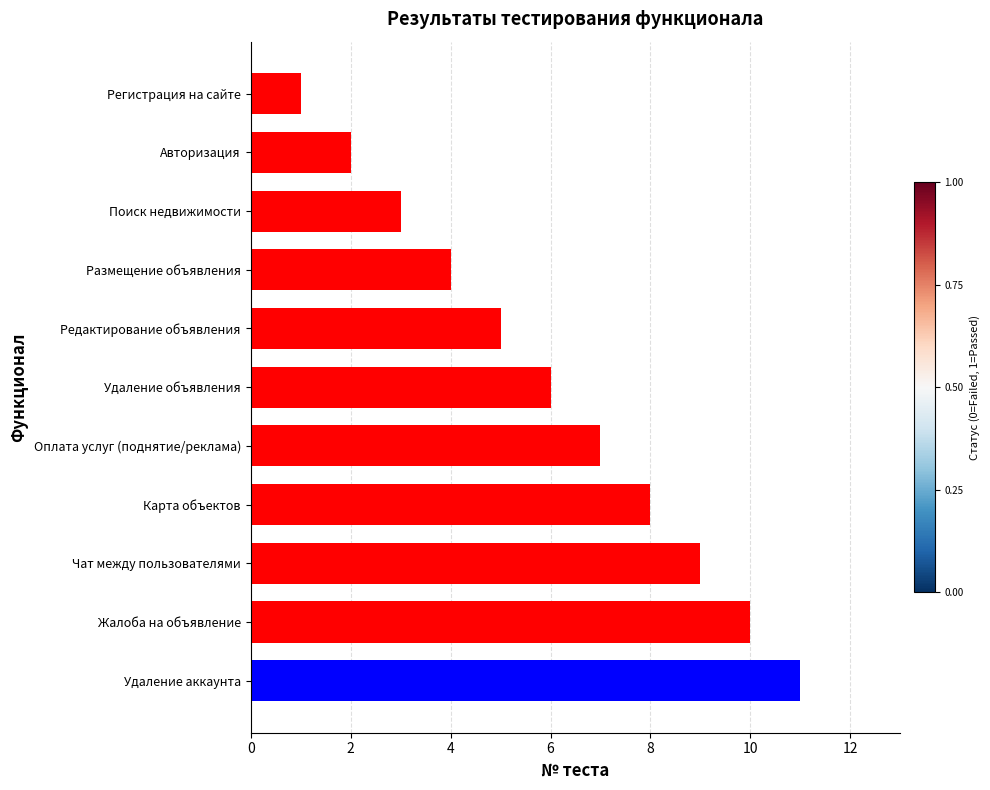

What position from the top is Чат между пользователями?

9